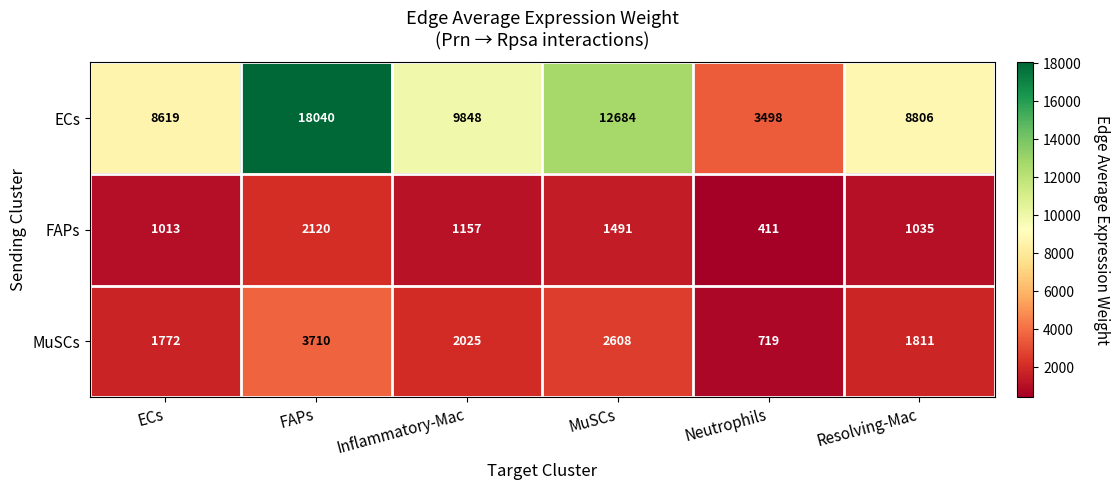

At which category is the sum across all series the highest?

FAPs